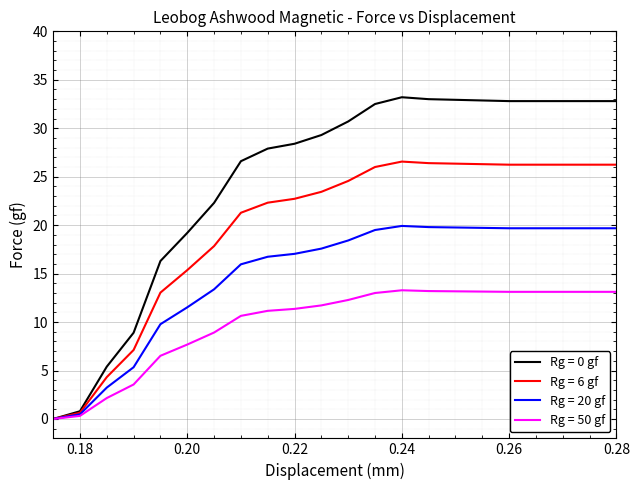

Which series has the widest spread of values?

Rg = 0 gf